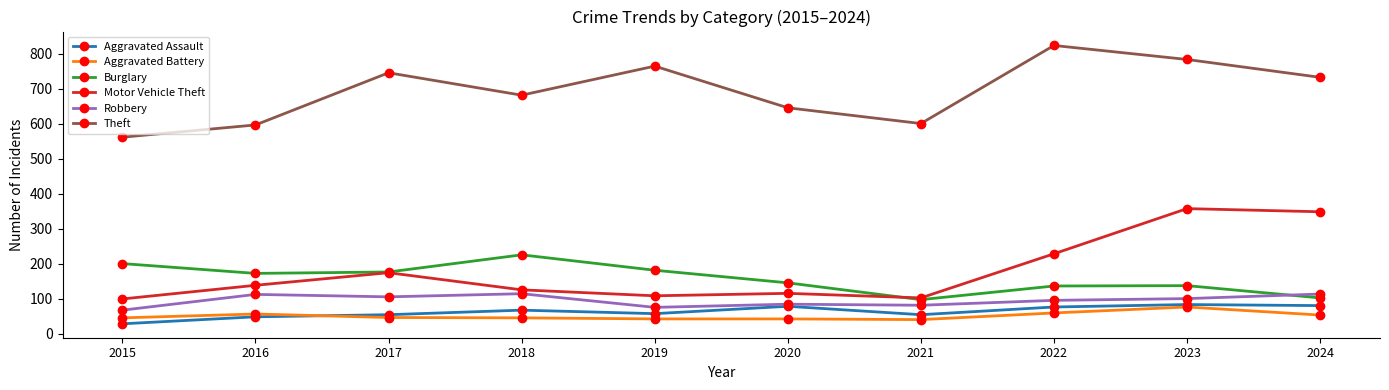

What is the maximum value for Burglary?

225